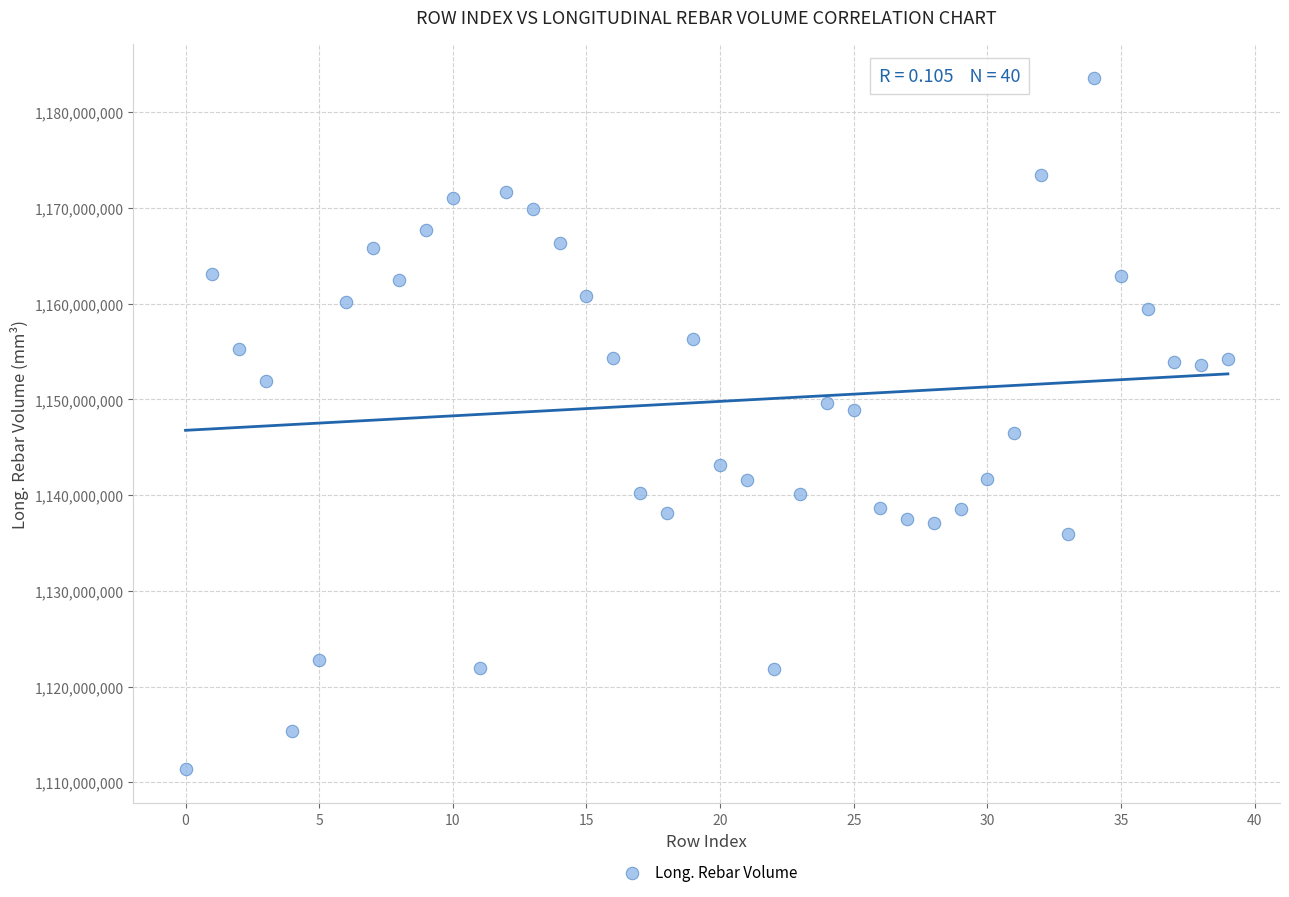

What is the range of Y values (max minus min)?

72157364.1